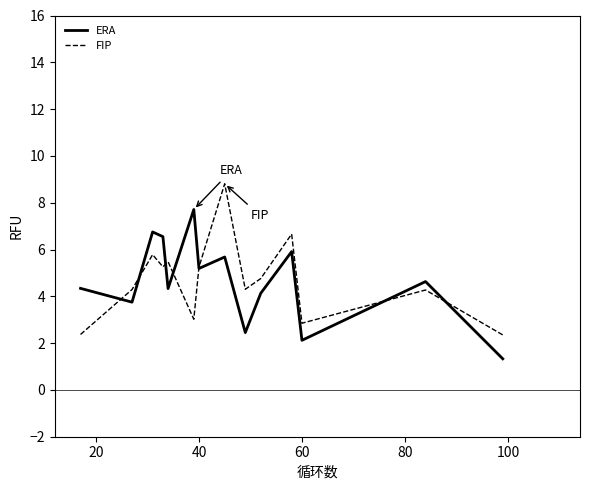

Does the chart have visible grid lines?

No